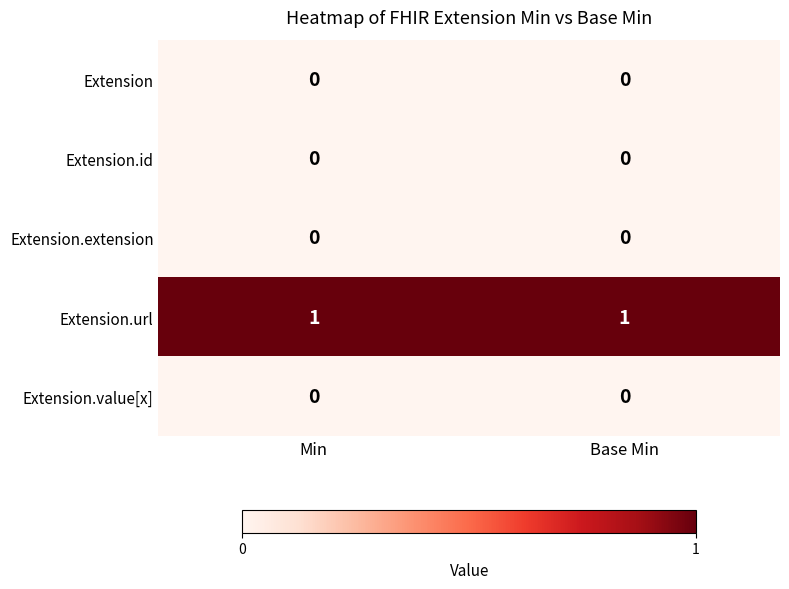

Reading left to right, extract all data points from this chart.

Extension: Min=0	Base Min=0
Extension.id: Min=0	Base Min=0
Extension.extension: Min=0	Base Min=0
Extension.url: Min=1	Base Min=1
Extension.value[x]: Min=0	Base Min=0